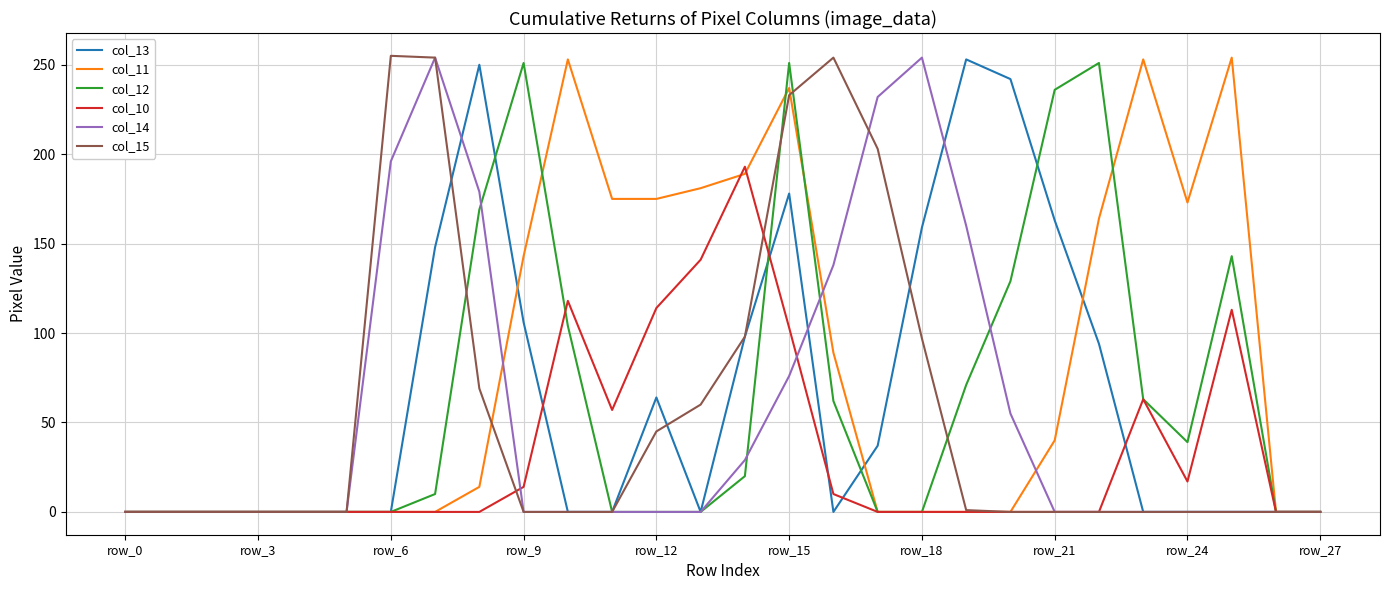

Which series has the largest total across all categories?

col_11